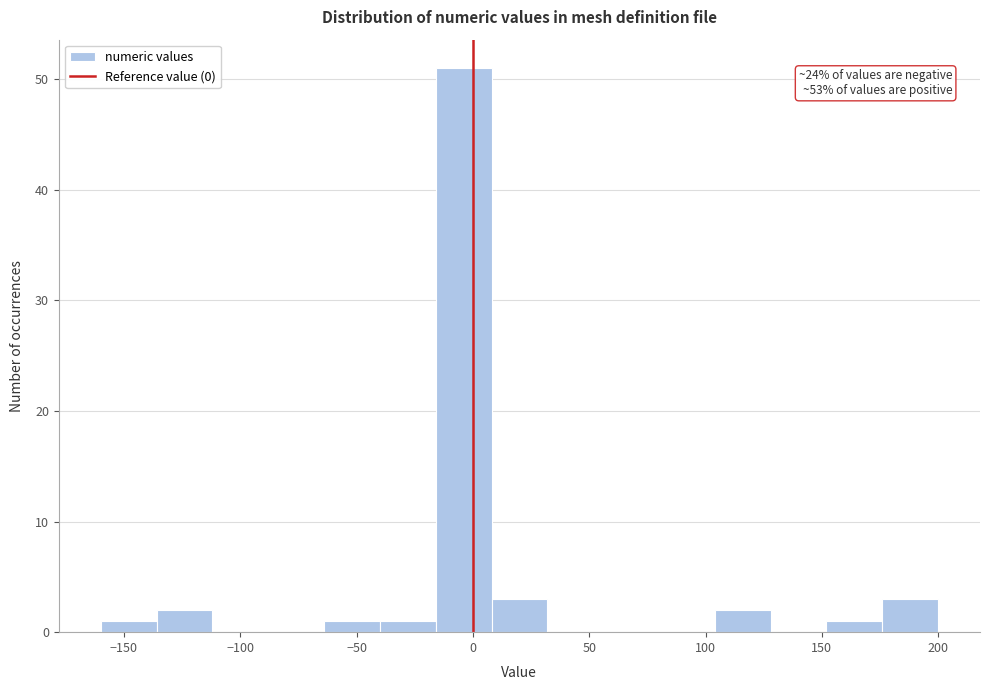

Which range on the x-axis has the tallest bar?

-16 to 8